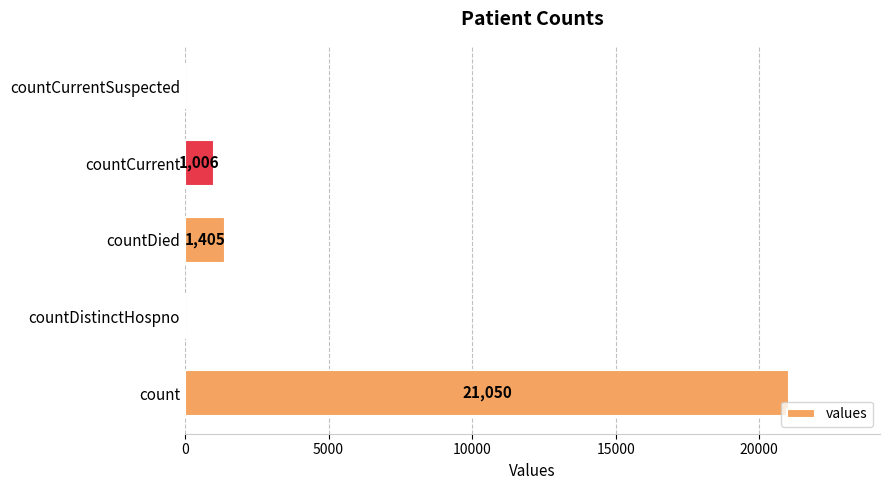

Where is the data nearest to the value 10525?

countDied